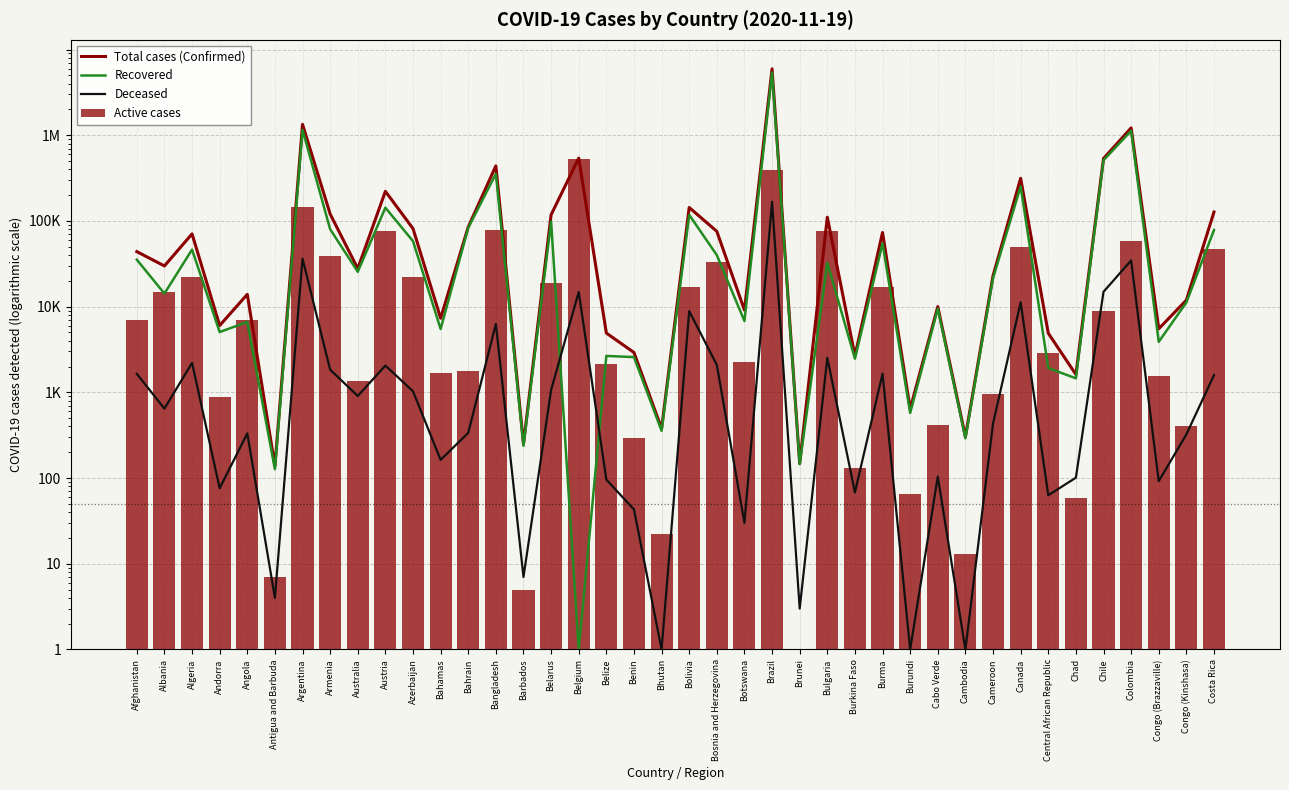

Which series has the largest total across all categories?

Total cases (Confirmed)